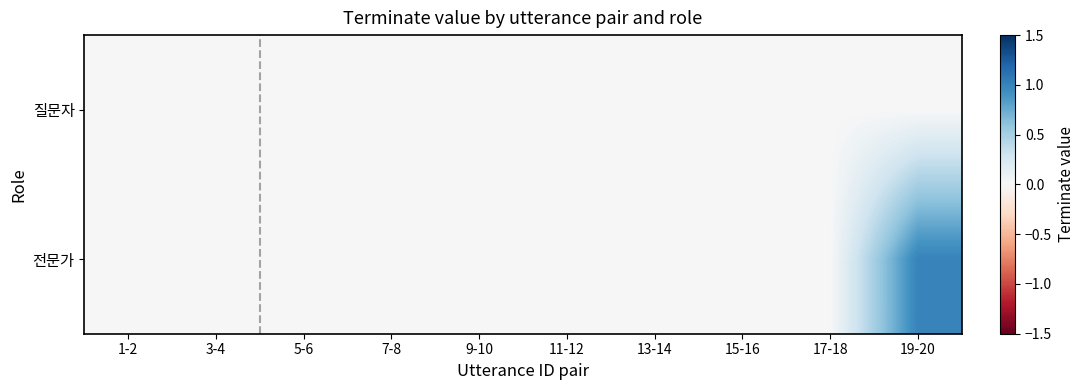

List the series in order of their overall mean, highest first.

전문가, 질문자